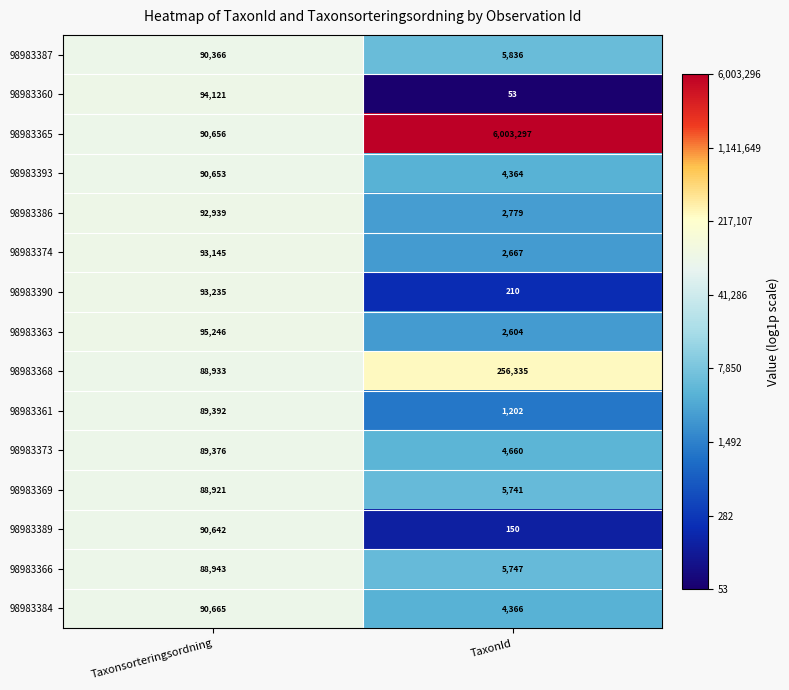

What is the total value across all series at TaxonId?

6300011